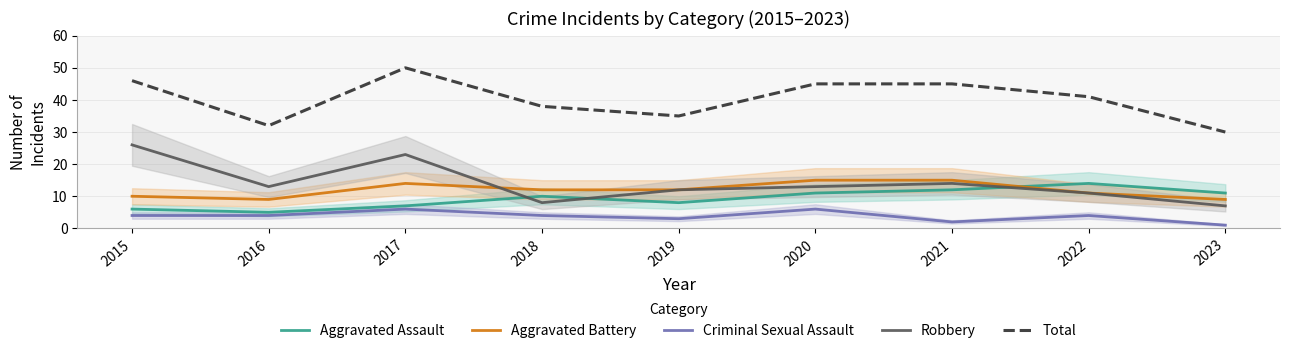

True or false: Robbery has a value of 13 at 2020.

True